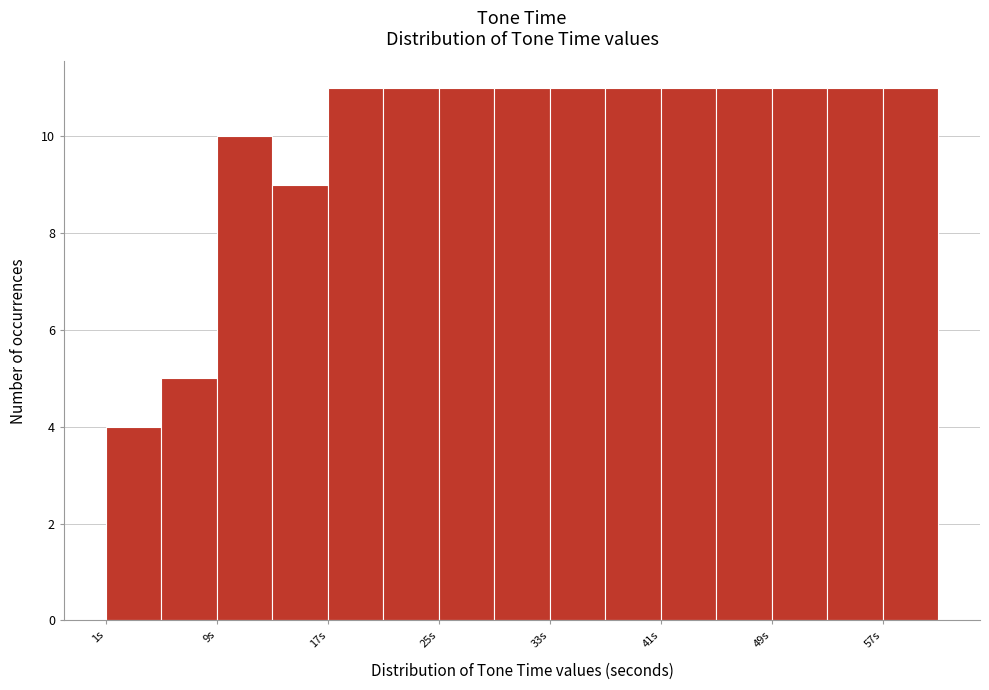

How tall is the bar that spans 49 to 53 on the x-axis? Neither the bar edges nor the heights are printed on the chart, so give them approximately, as read against the axes.

11